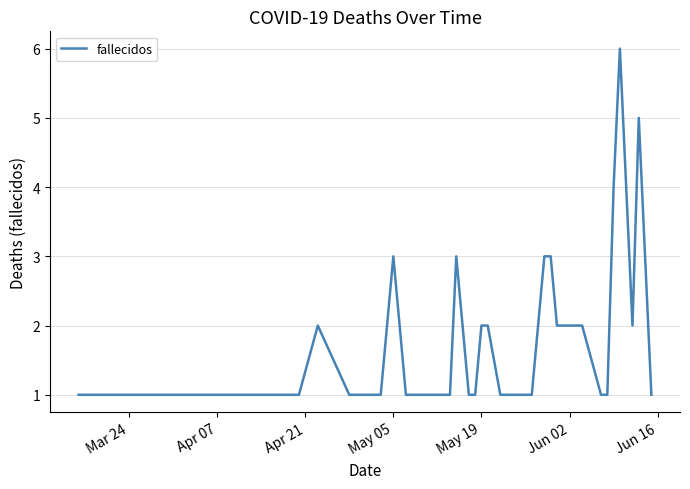

What is the greatest value displayed?

6